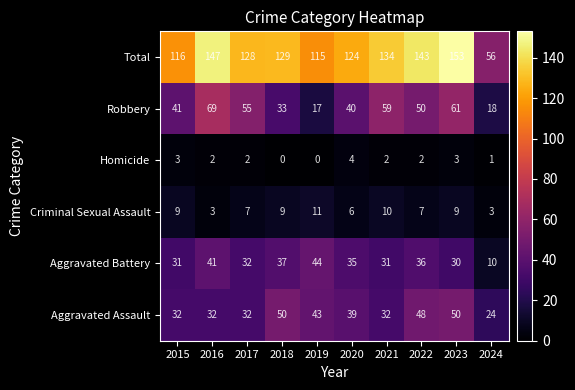

At 2015, list the series in order from smallest to largest.

Homicide, Criminal Sexual Assault, Aggravated Battery, Aggravated Assault, Robbery, Total